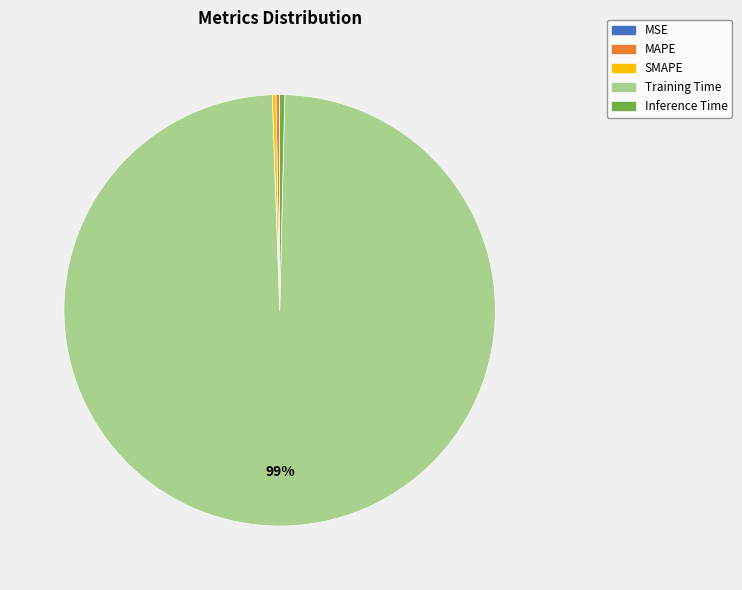

Which category has the biggest portion of the pie?

Training Time